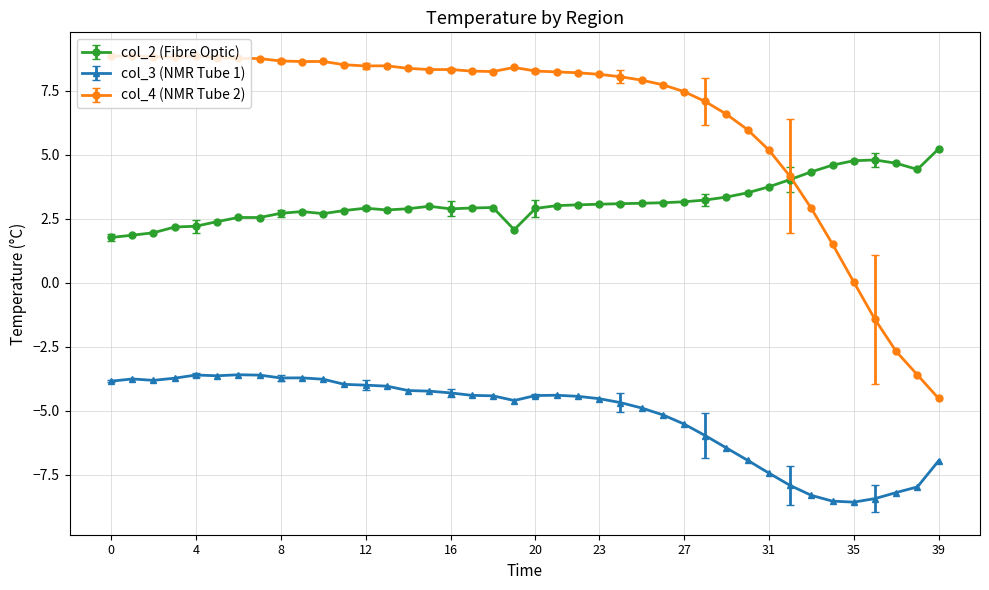

True or false: col_3 (NMR Tube 1) and col_4 (NMR Tube 2) intersect in this chart.

False